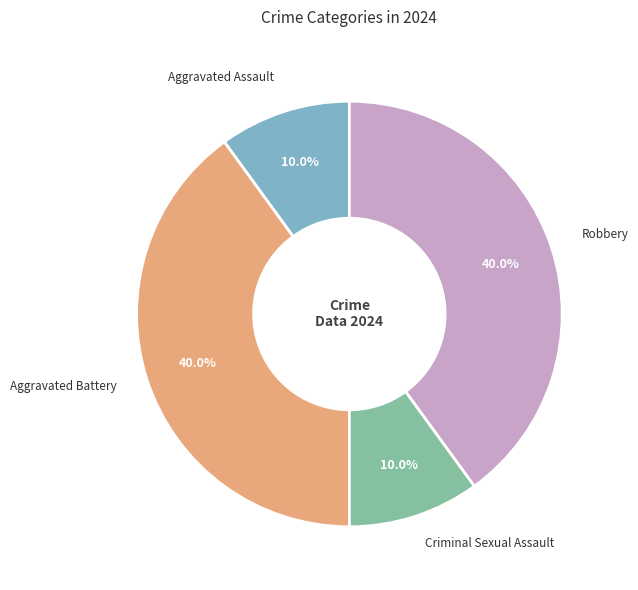

To the nearest percent, what portion does Robbery represent?

40%